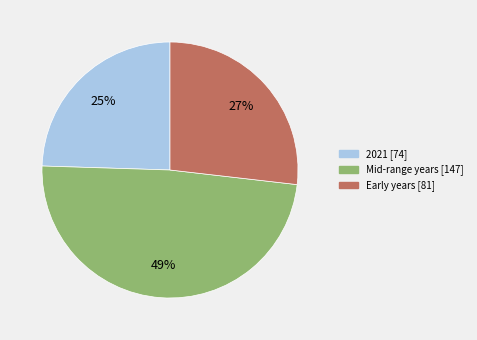

Which category has the smallest portion of the pie?

2021 [74]